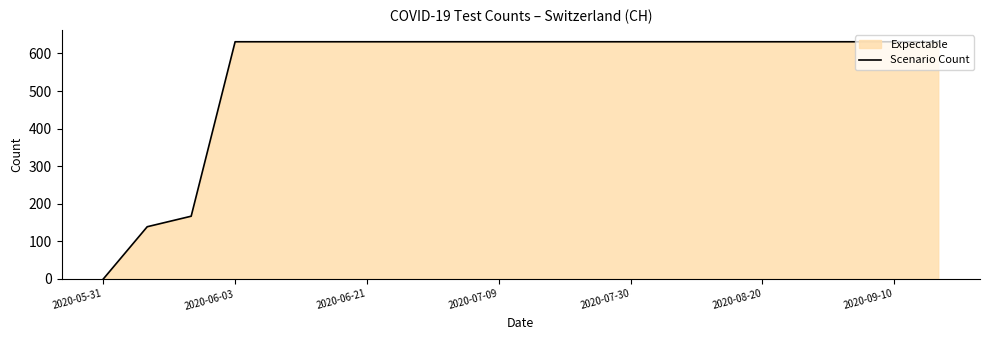

What is the difference between the maximum and minimum values?

631